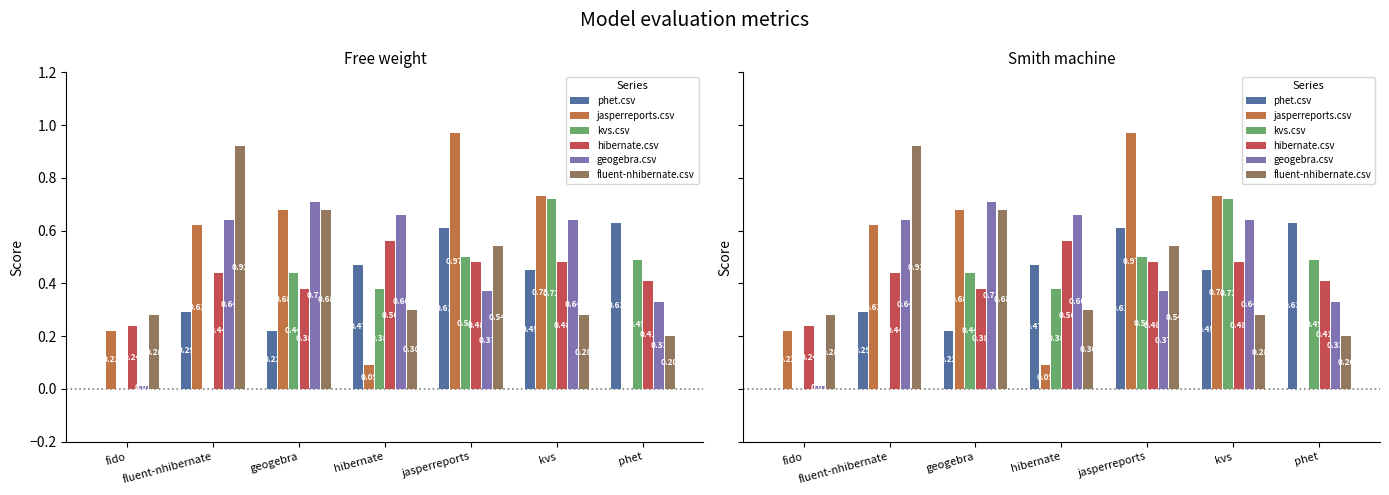

Where is kvs.csv nearest to the value 0?

fido